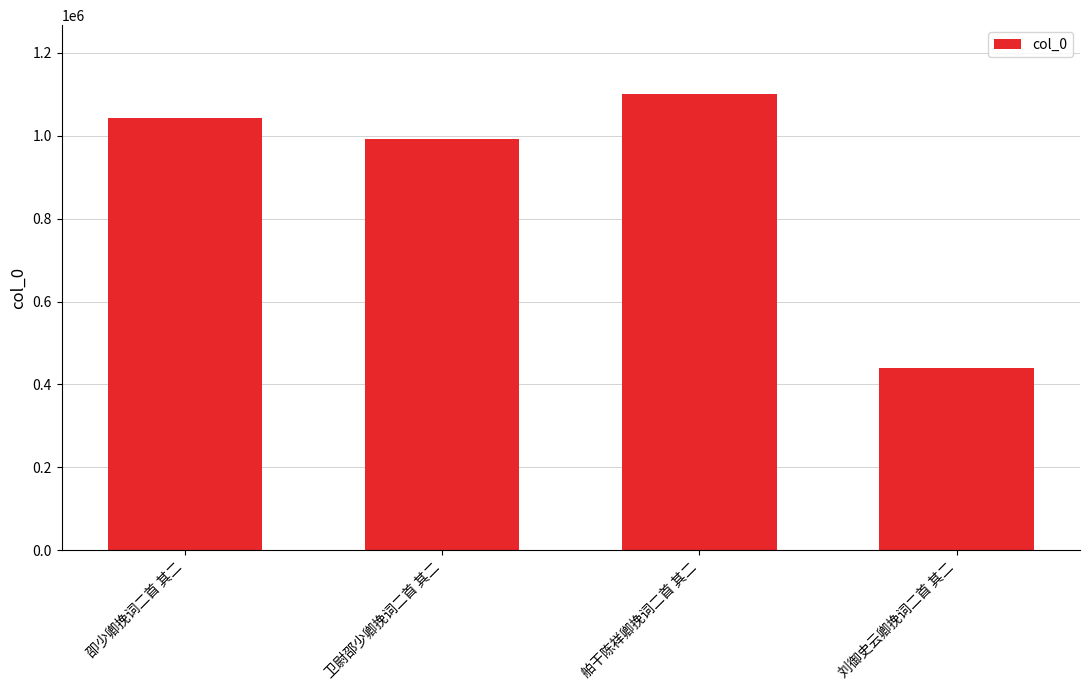

Does the chart contain stacked bars?

No